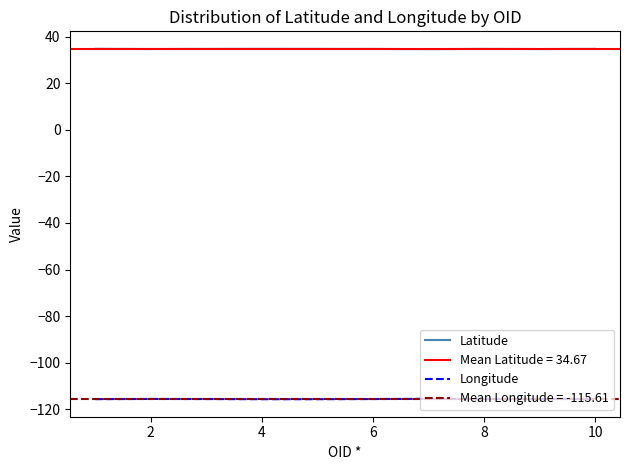

What is the highest value of the Latitude series?

34.7